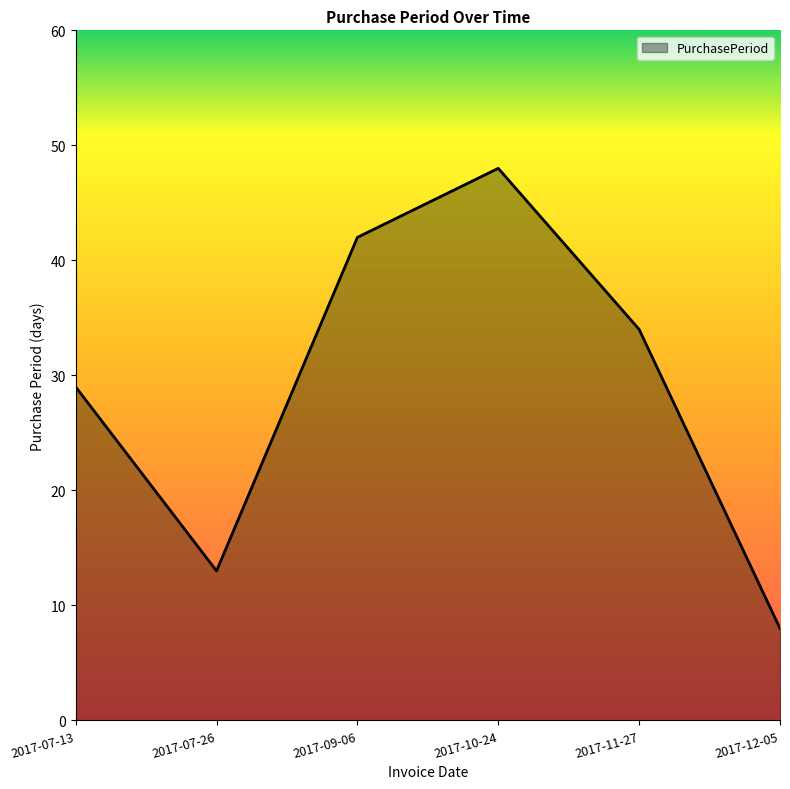

Which label corresponds to the largest value in the chart?

2017-10-24